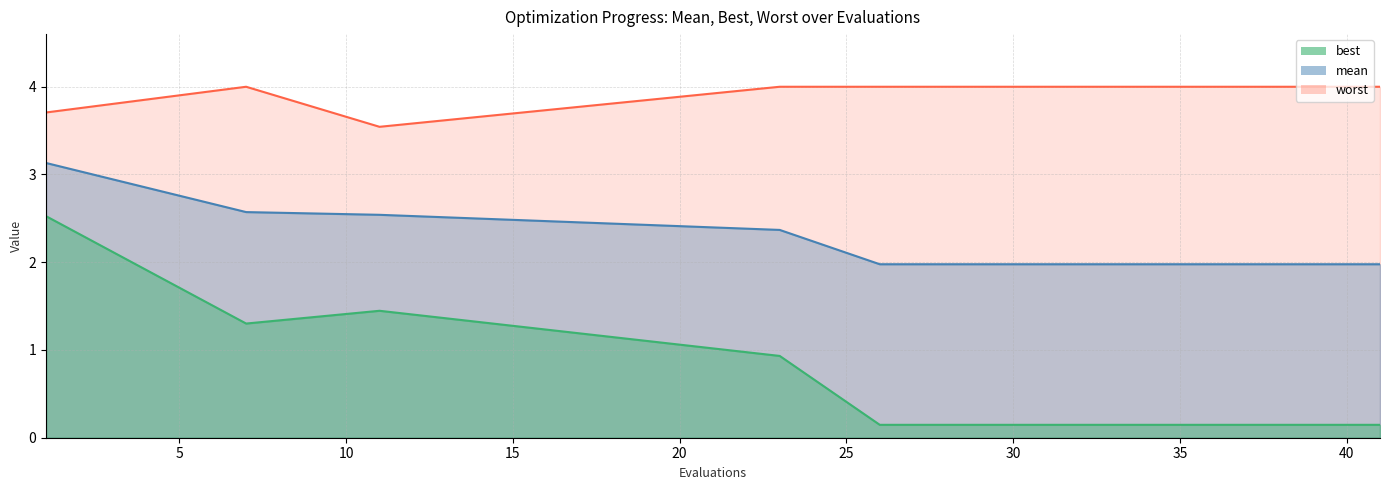

What is the highest value of the worst series?

4.0